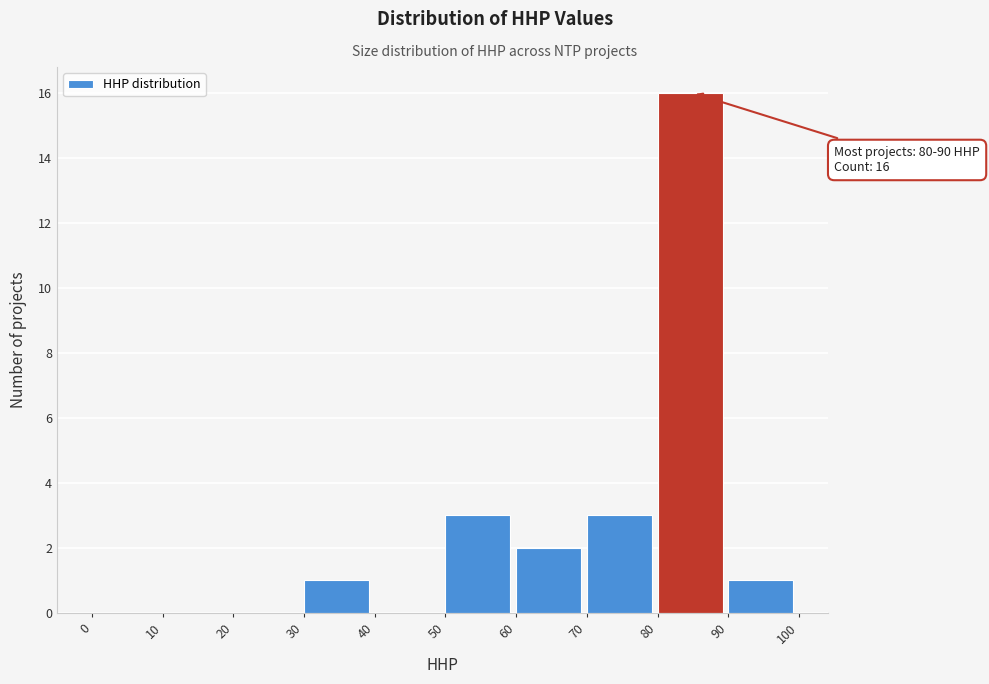

Over which range of the x-axis is the bar tallest?

80 to 90